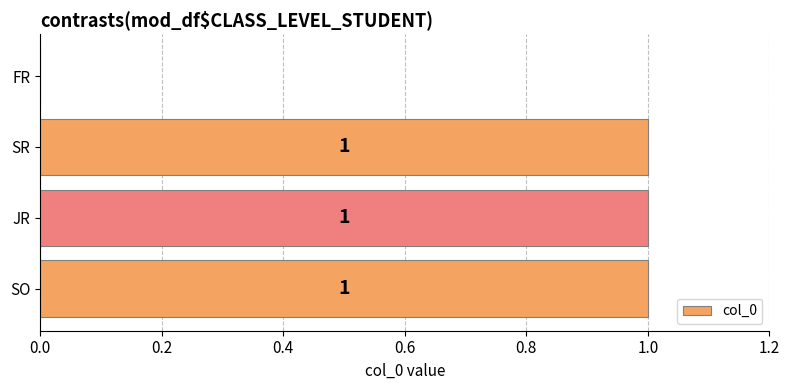

How many categories are shown in the chart?

4